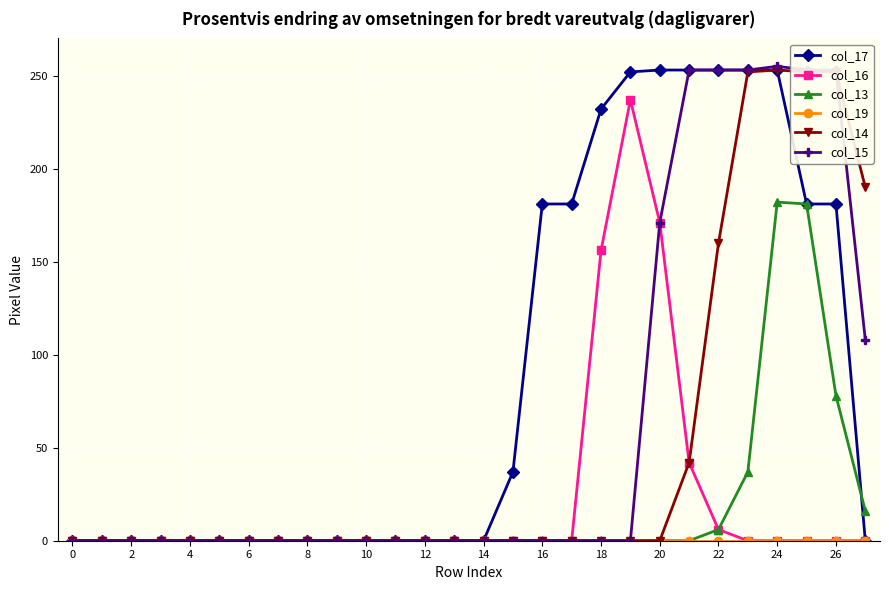

Which series has the largest total across all categories?

col_17